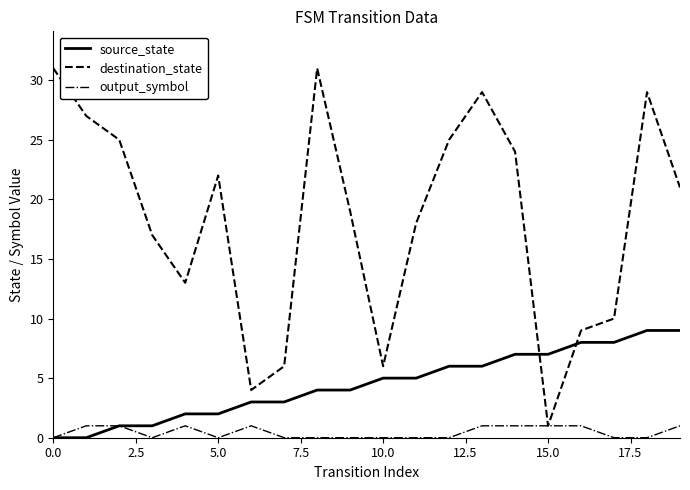

List the series in order of their peak value, highest first.

destination_state, source_state, output_symbol